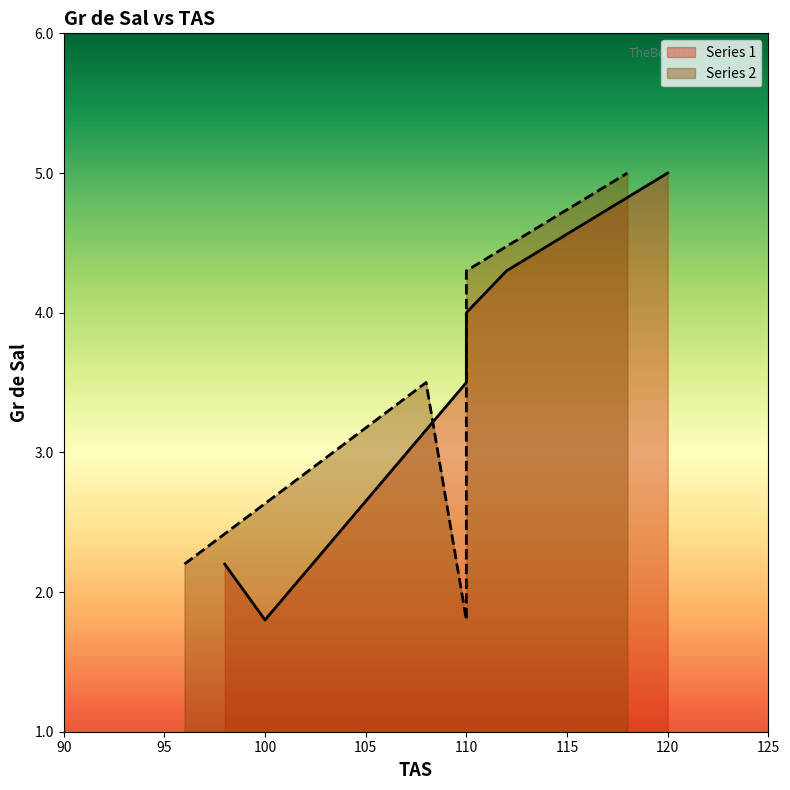

List the labels in order of Series 1 value, largest first.

120, 112, 110, 110, 98, 100